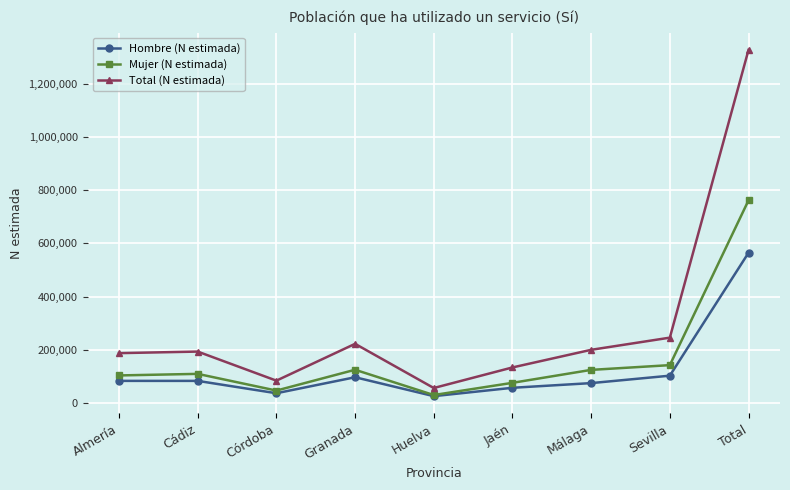

The value of Hombre (N estimada) at Granada is 36361. True or false?

False